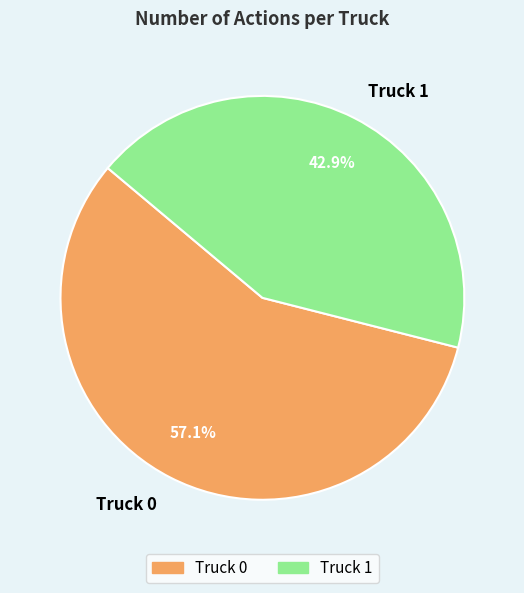

True or false: Truck 1 accounts for 34% of the total.

False